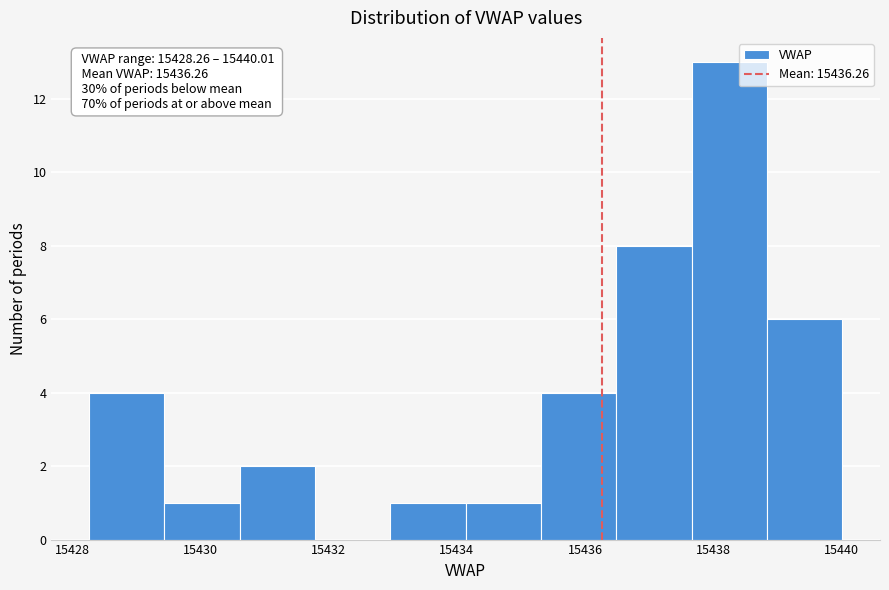

Over which range of the x-axis is the bar tallest?

15437.6 to 15438.8